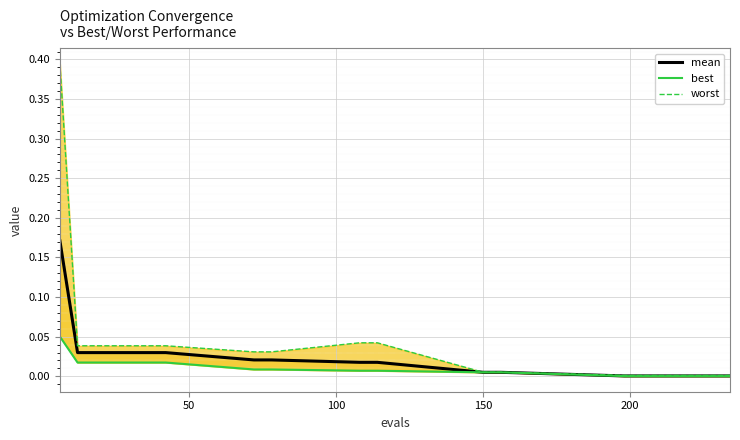

How many data points does each series have?

20